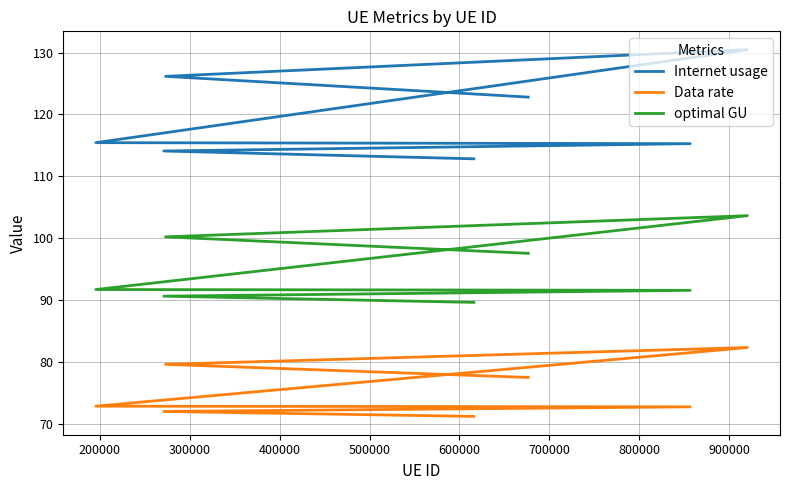

At how many categories does at least one series exceed 103?

7